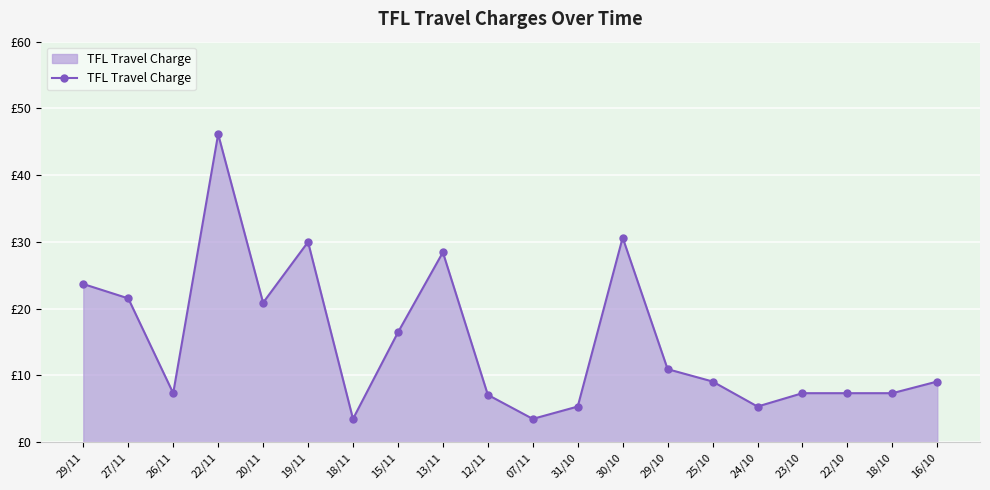

What is the value of the 18th point from the left?

7.3